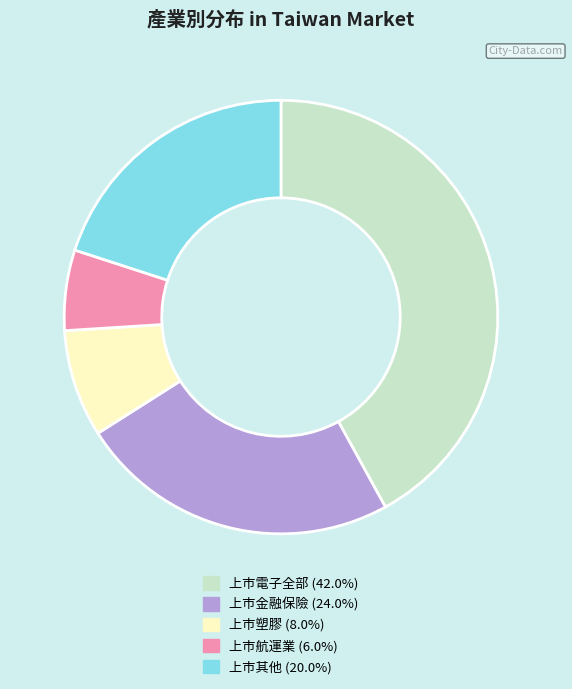

Does 上市航運業 represent more than half of the total?

No